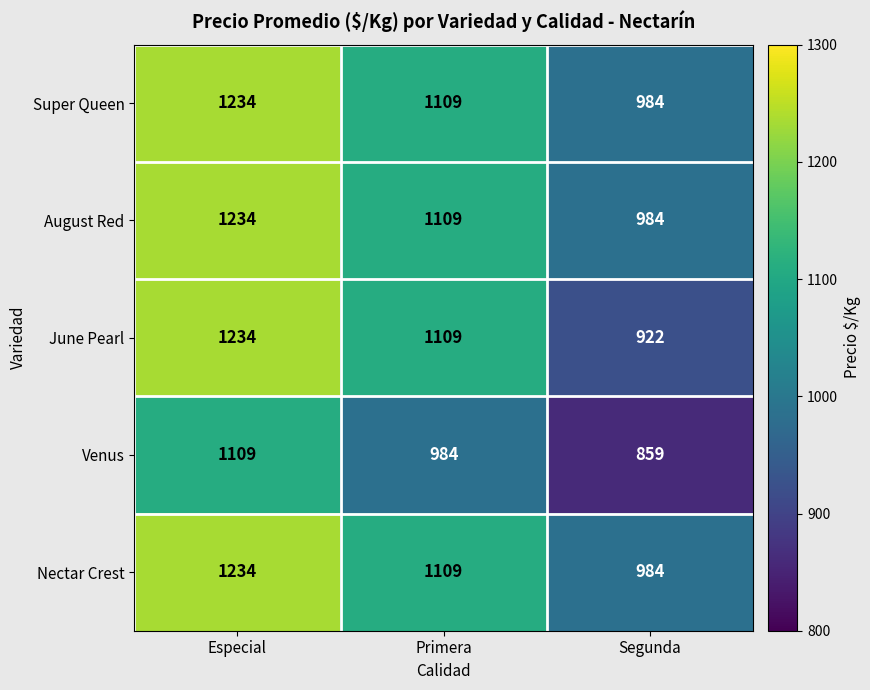

How many June Pearl values are between 922 and 1234?

3